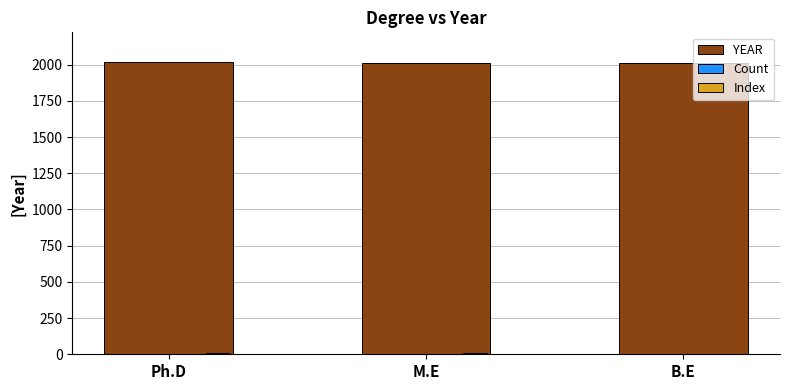

Which series has the largest total across all categories?

YEAR